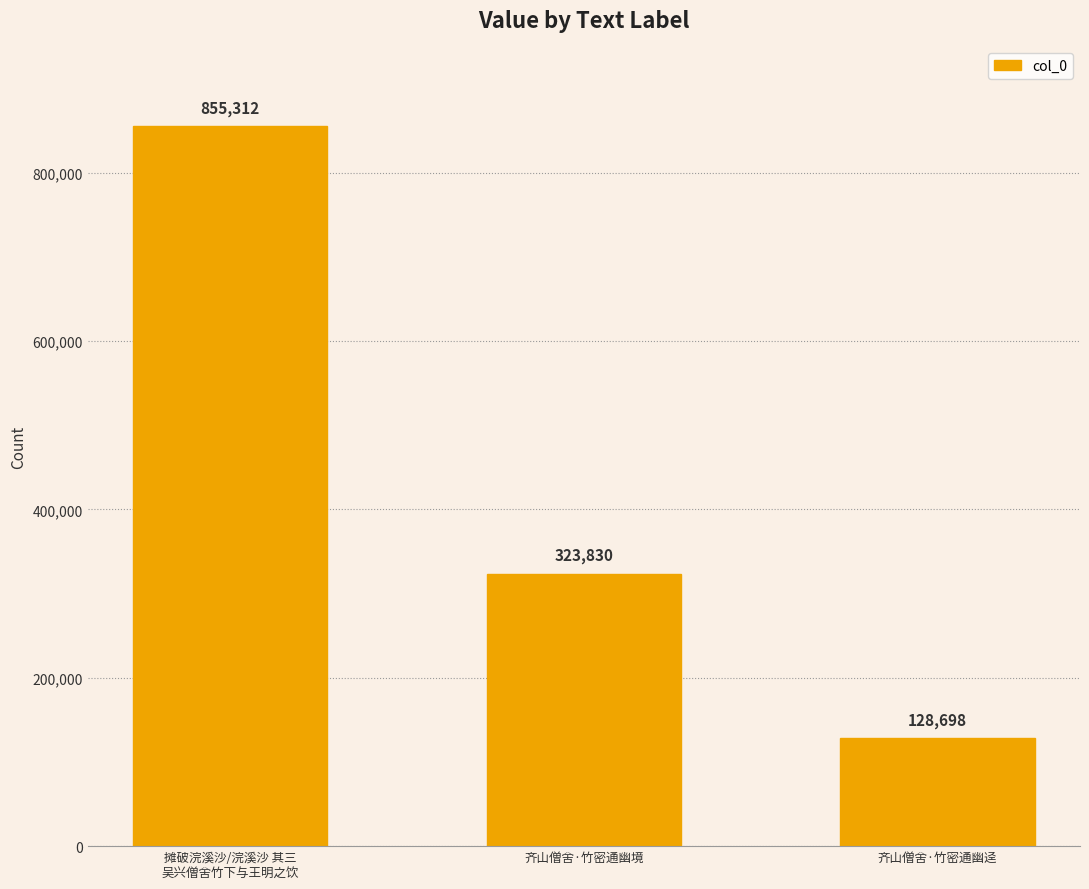

List the labels in order of value, largest first.

摊破浣溪沙/浣溪沙 其三
吴兴僧舍竹下与王明之饮, 齐山僧舍·竹密通幽境, 齐山僧舍·竹密通幽迳